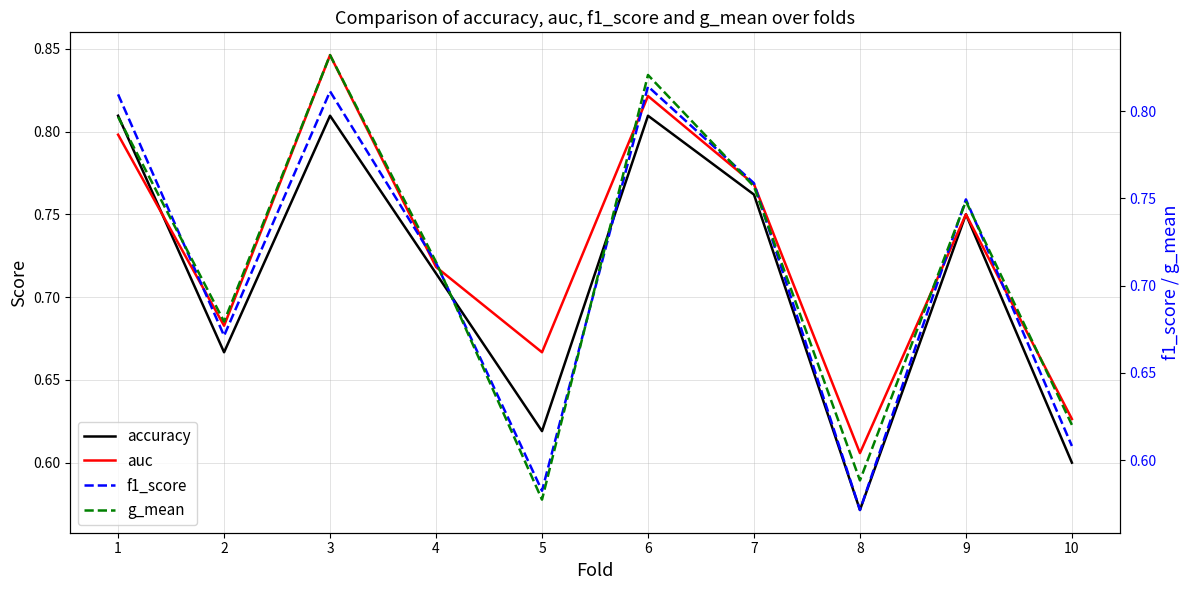

What is the value of the g_mean point at the 9th from the left?

0.7